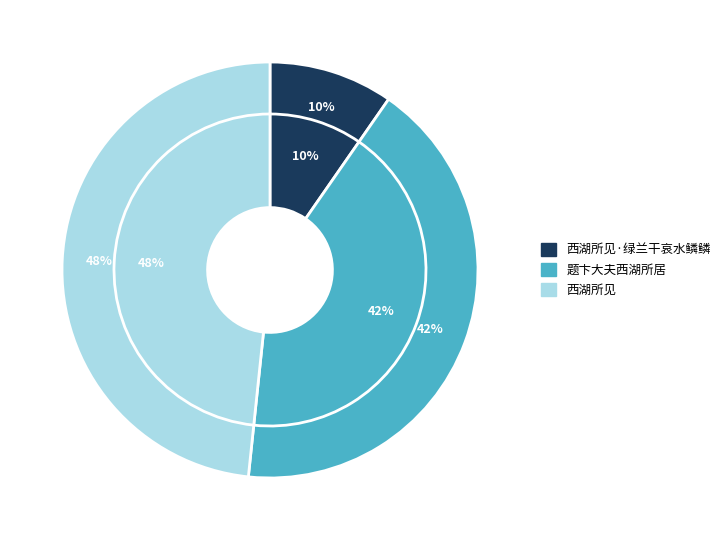

True or false: 西湖所见 accounts for 36% of the total.

False